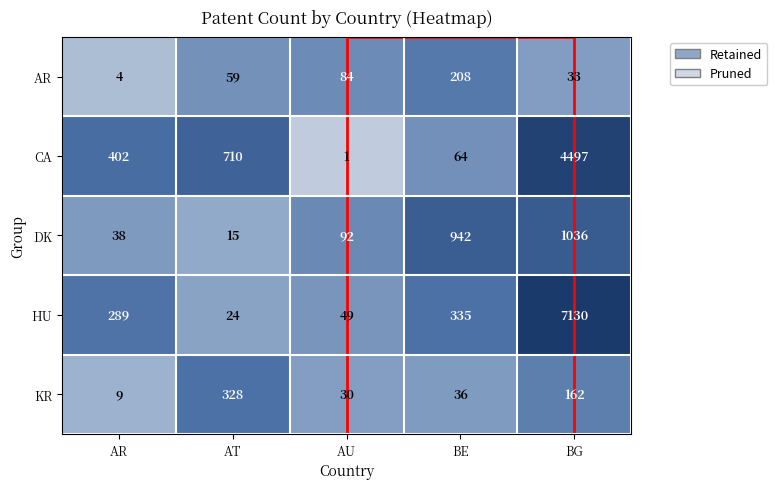

What is the difference between the highest and lowest values at AT?

695